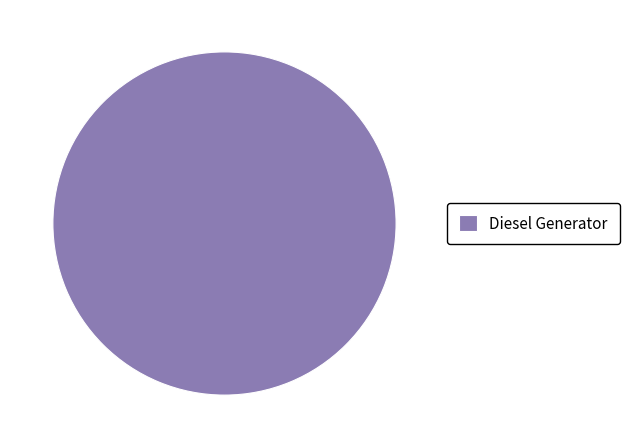

Is there a majority slice in this chart?

Yes